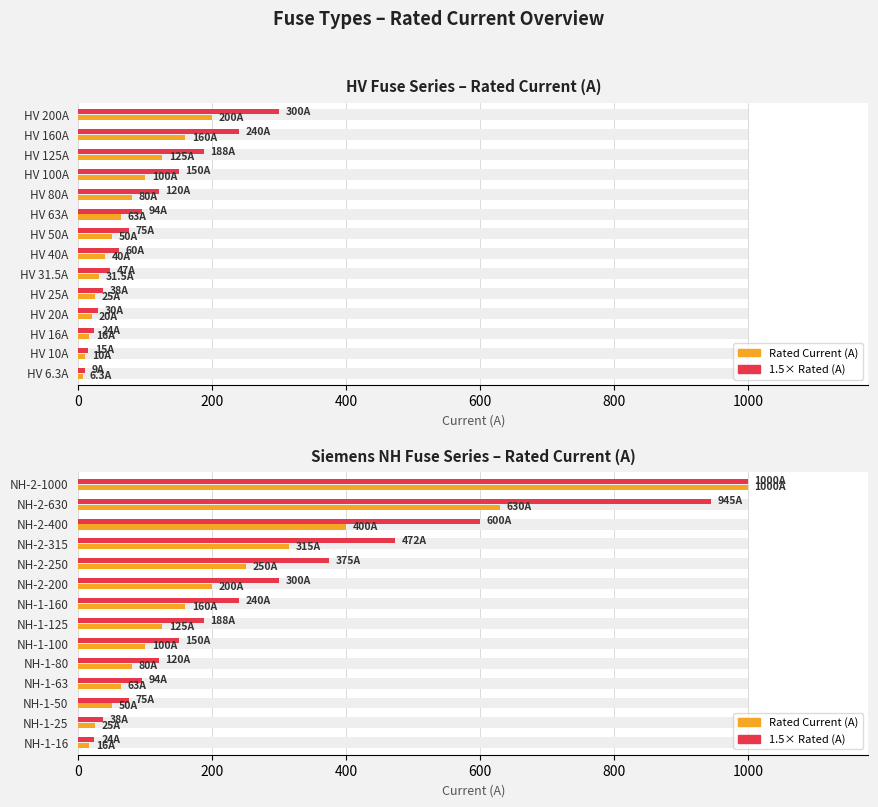

How many bars are there in each group?

2